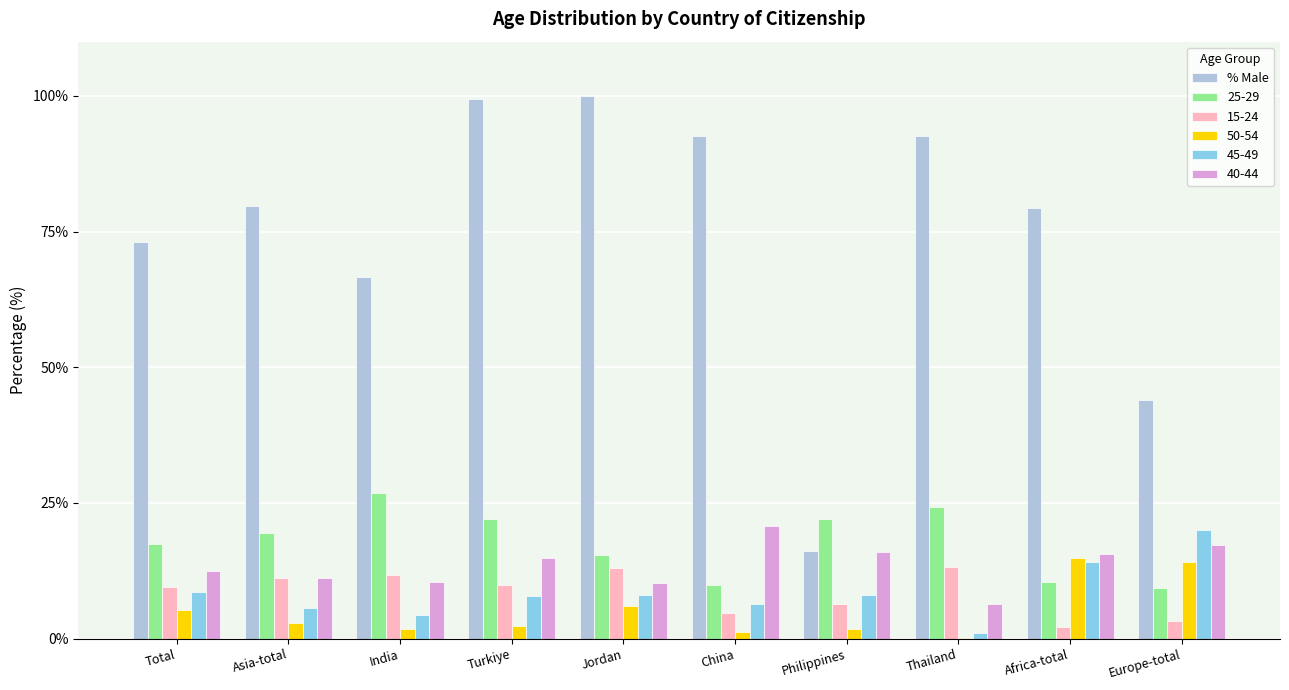

What is the greatest value displayed?

100.0